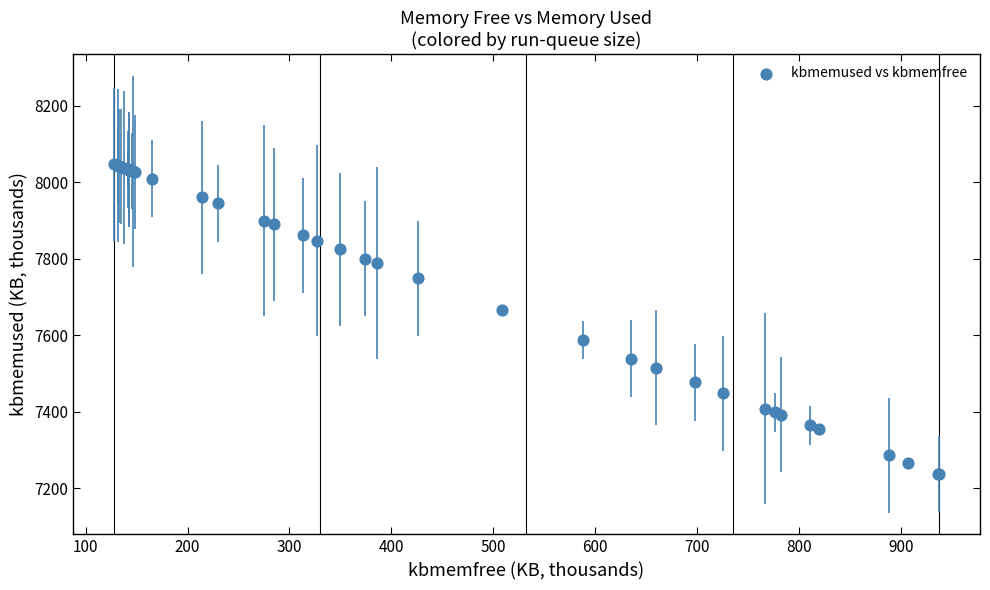

What Y value in the scatter plot is closest to 7642?

7665.7